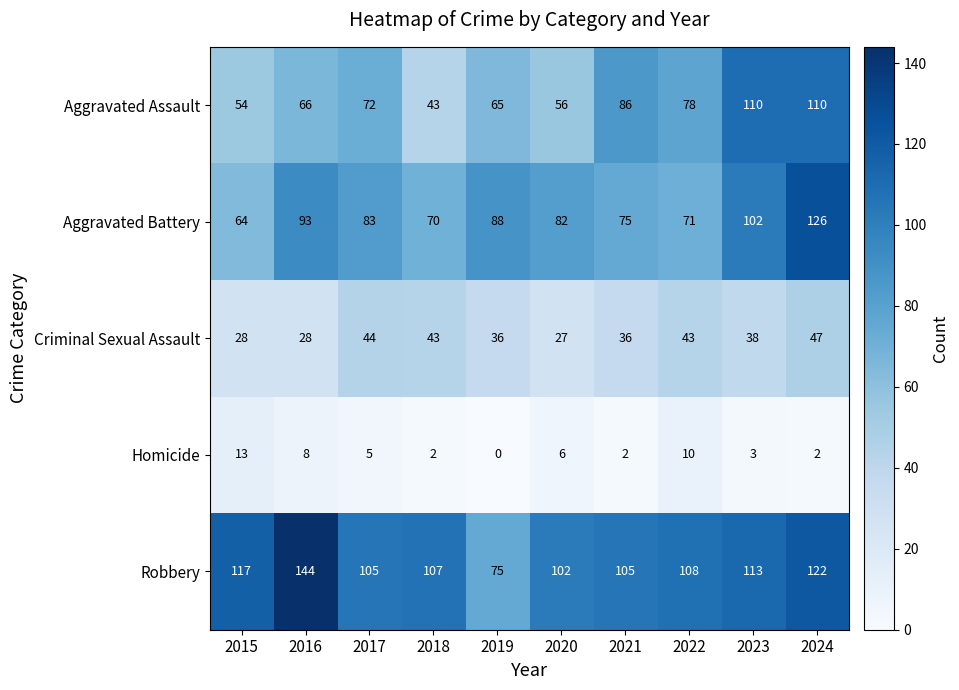

Which series has the largest total across all categories?

Robbery